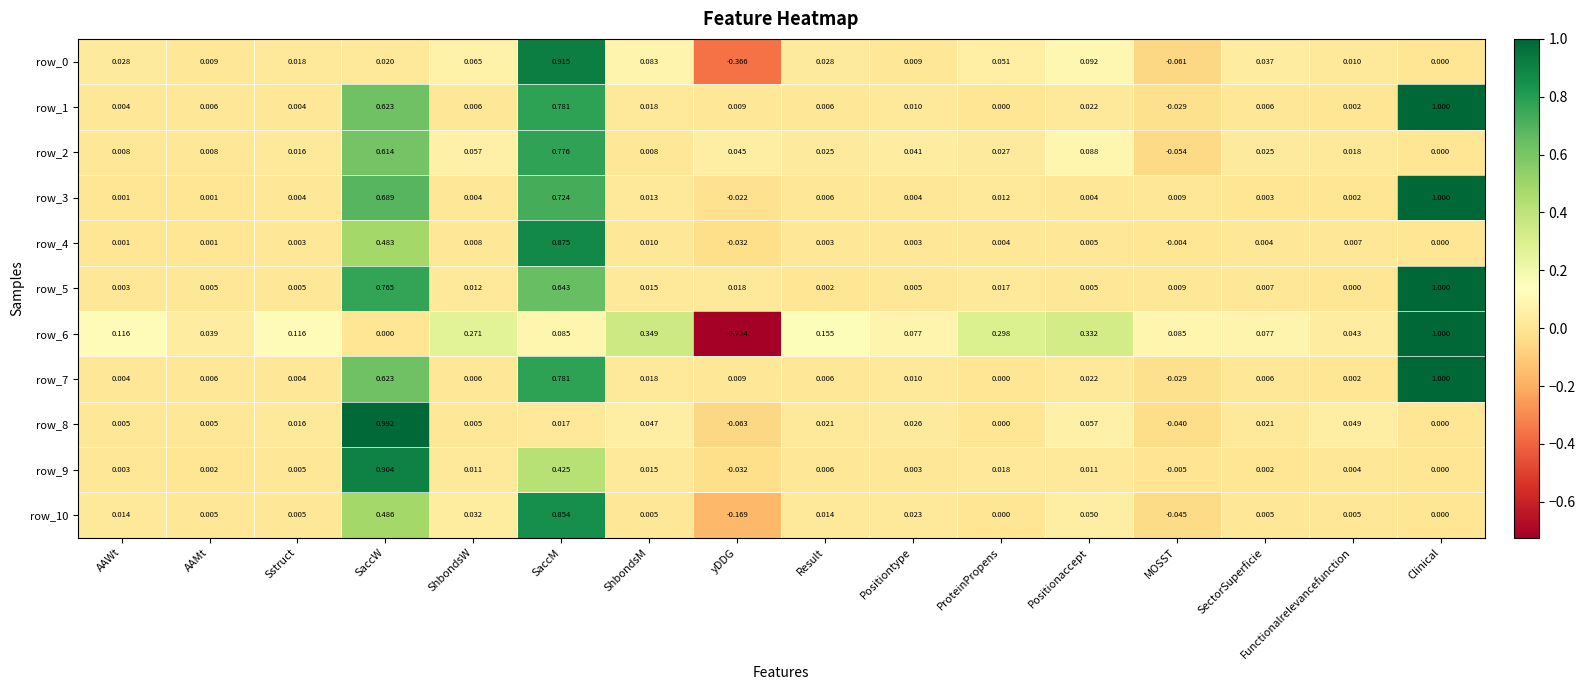

What is the sum of all row_4 values?

1.4